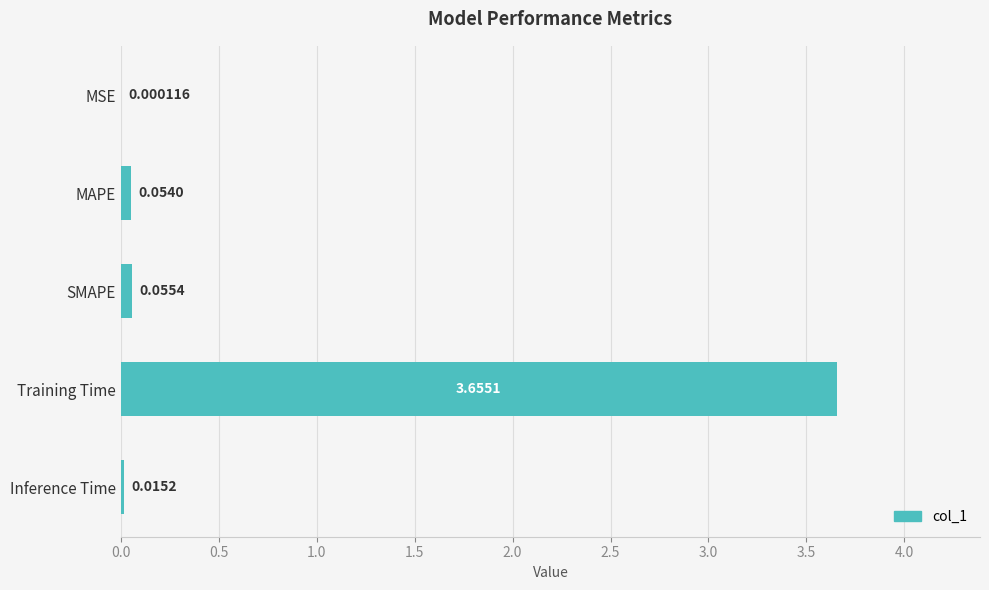

What is the sum of all values?

3.8